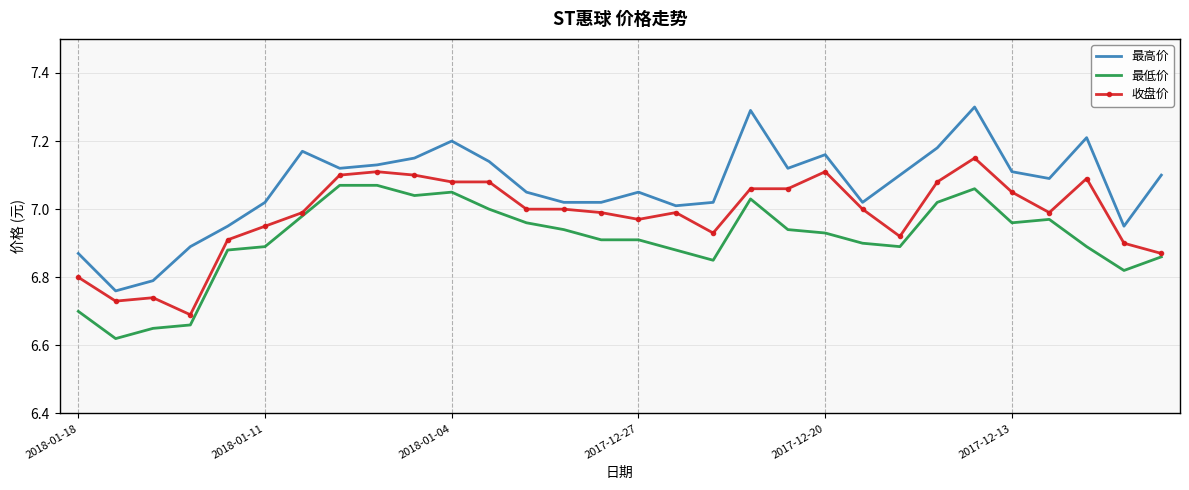

How many series are shown in this chart?

3